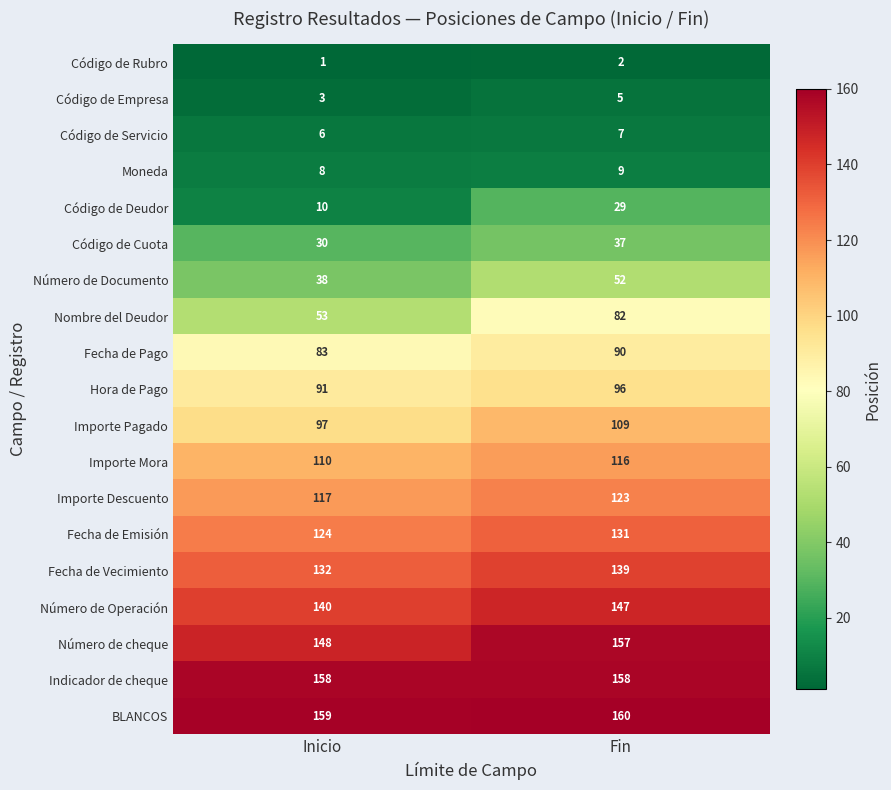

List the series in order of their peak value, lowest first.

Código de Rubro, Código de Empresa, Código de Servicio, Moneda, Código de Deudor, Código de Cuota, Número de Documento, Nombre del Deudor, Fecha de Pago, Hora de Pago, Importe Pagado, Importe Mora, Importe Descuento, Fecha de Emisión, Fecha de Vecimiento, Número de Operación, Número de cheque, Indicador de cheque, BLANCOS